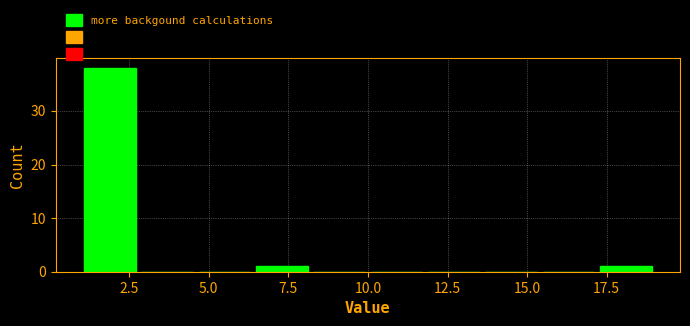

Around what value on the x-axis is the tallest bar? Give the approximate position of its centre, as read against the axis.

2.0